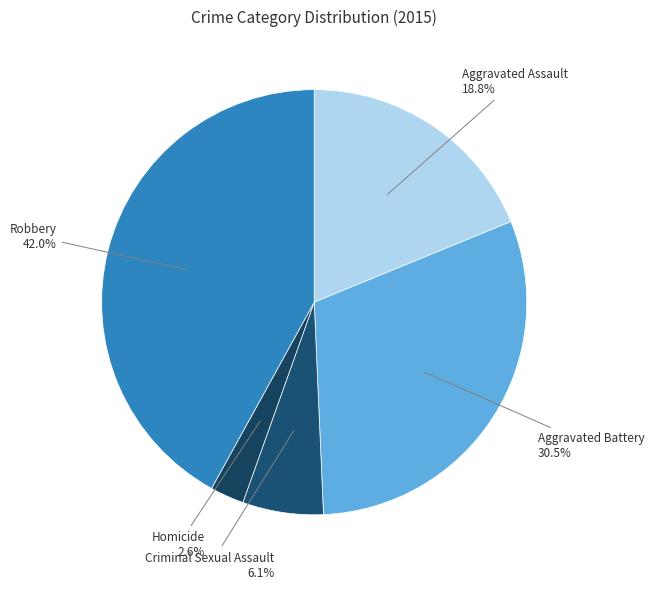

Do Aggravated Assault and Robbery together represent more than half of the pie?

Yes